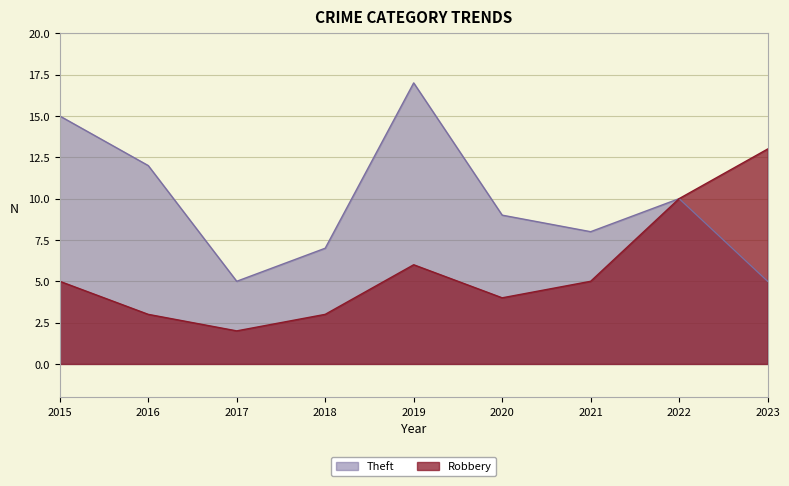

Reading left to right, extract all data points from this chart.

Robbery: 5	3	2	3	6	4	5	10	13
Theft: 15	12	5	7	17	9	8	10	5